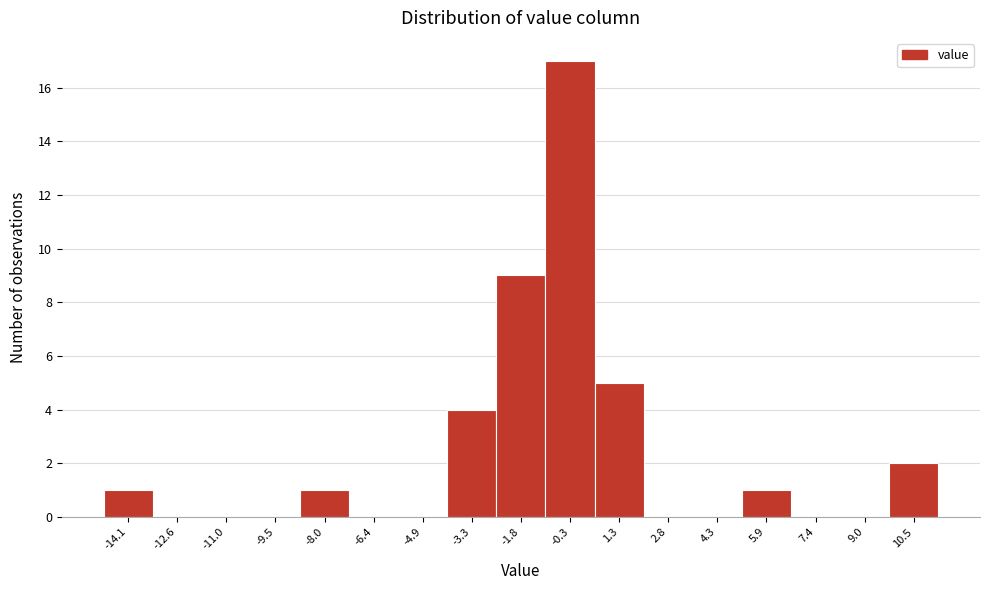

Reading left to right, list all the values displayed in this chart.

-14.1=1	-12.6=0	-11.0=0	-9.5=0	-8.0=1	-6.4=0	-4.9=0	-3.3=4	-1.8=9	-0.3=17	1.3=5	2.8=0	4.3=0	5.9=1	7.4=0	9.0=0	10.5=2